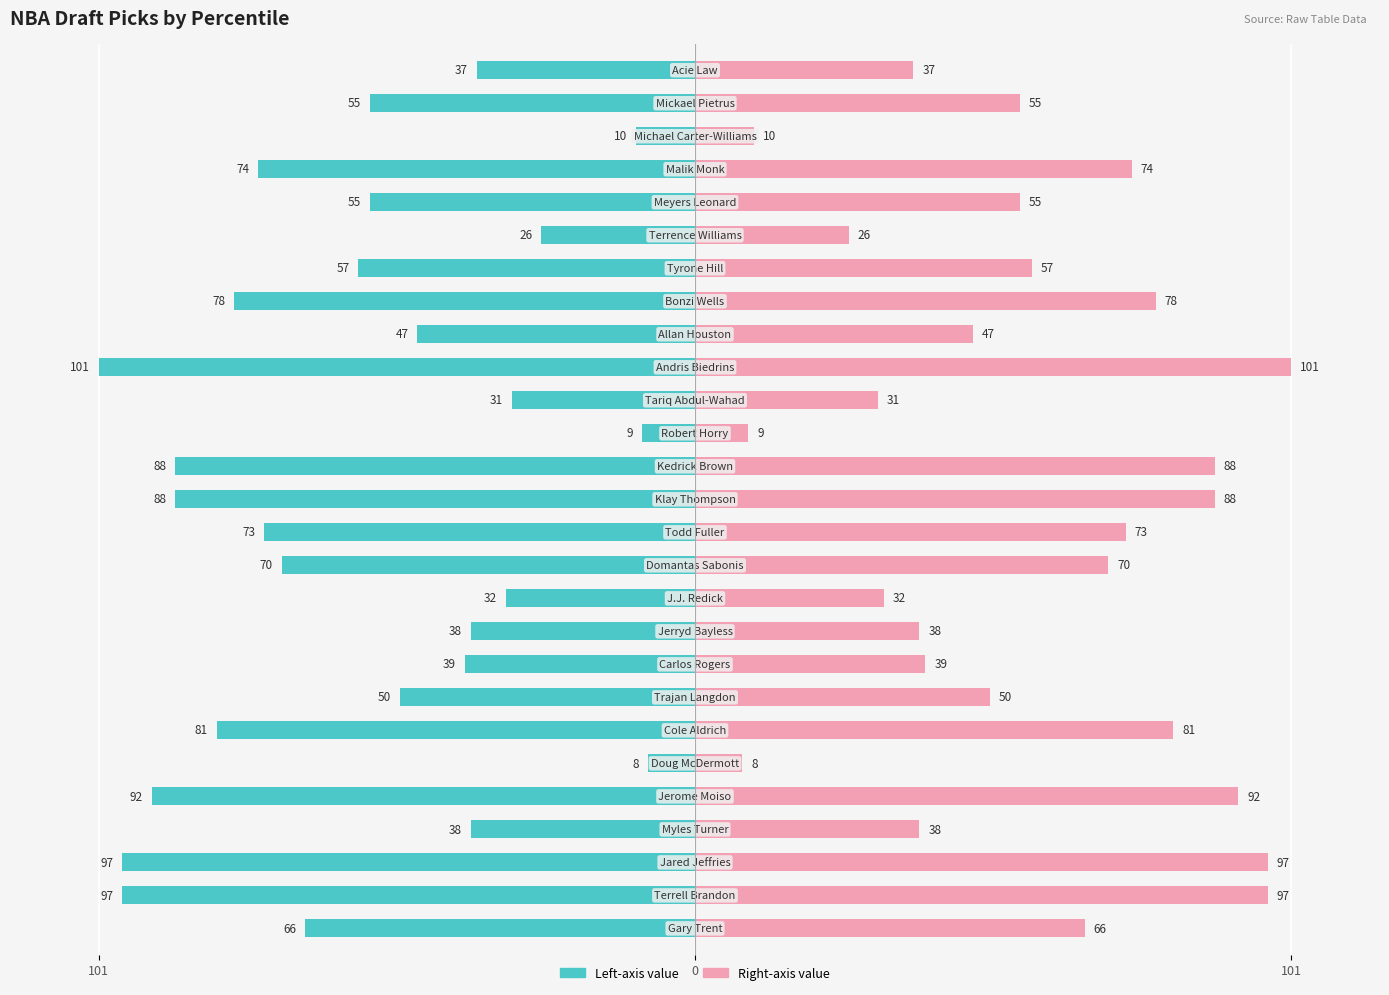

Reading left to right, transcribe all the data shown in this chart.

metric=percentile (left): -66	-97	-97	-38	-92	-8	-81	-50	-39	-38	-32	-70	-73	-88	-88	-9	-31	-101	-47	-78	-57	-26	-55	-74	-10	-55	-37
metric=percentile (right): 66	97	97	38	92	8	81	50	39	38	32	70	73	88	88	9	31	101	47	78	57	26	55	74	10	55	37